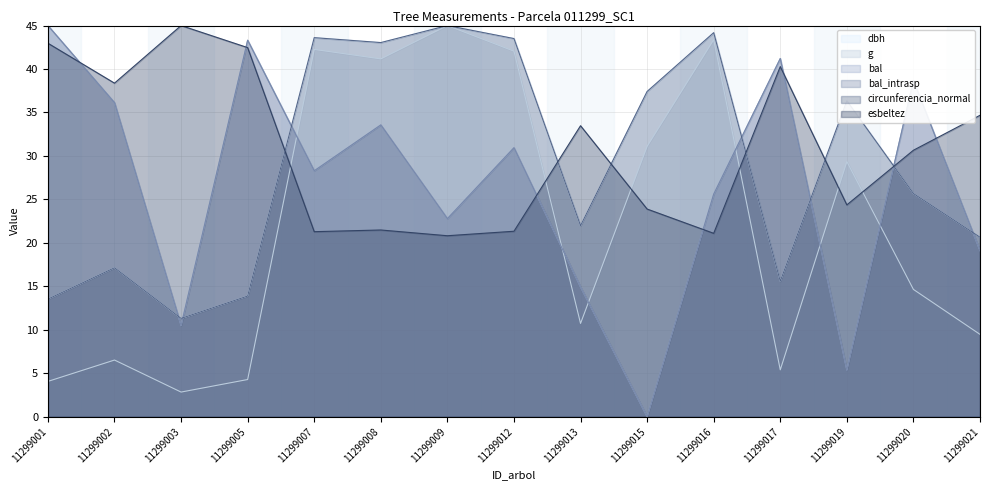

What is the difference between the maximum and minimum values in the dbh series?

33.7